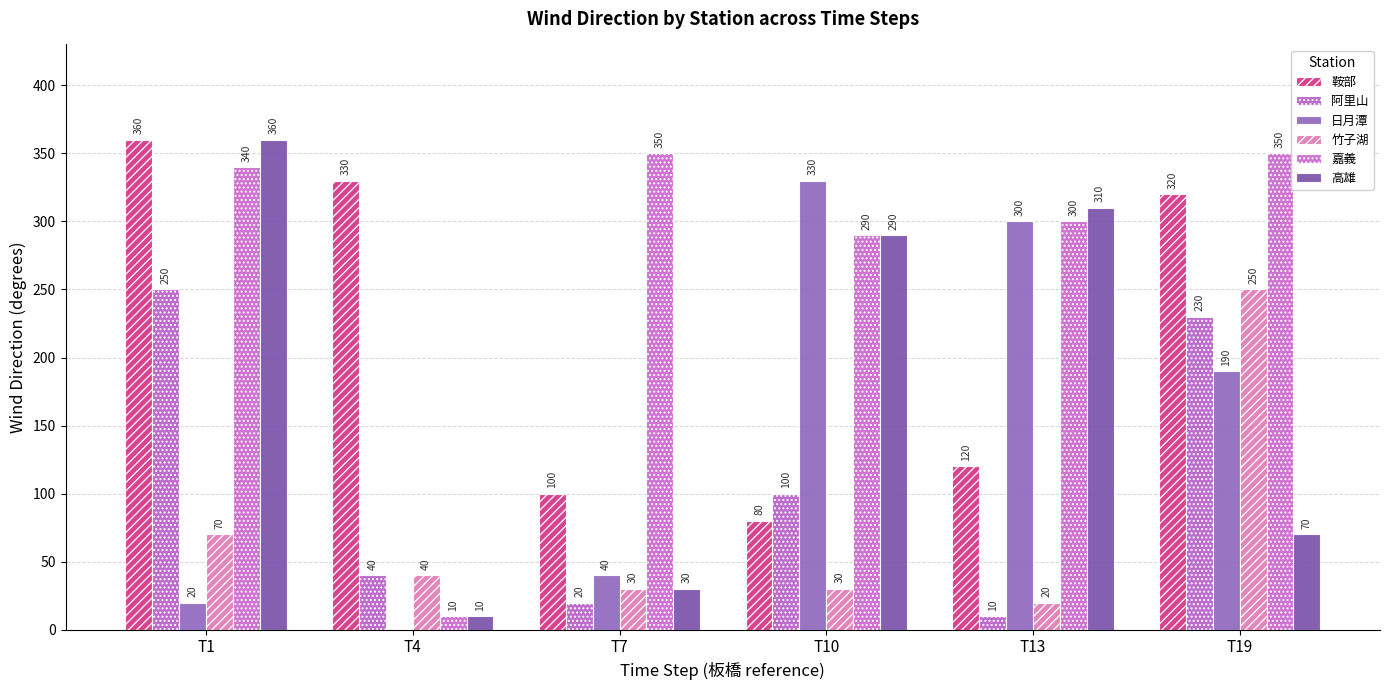

How many series are shown in this chart?

6